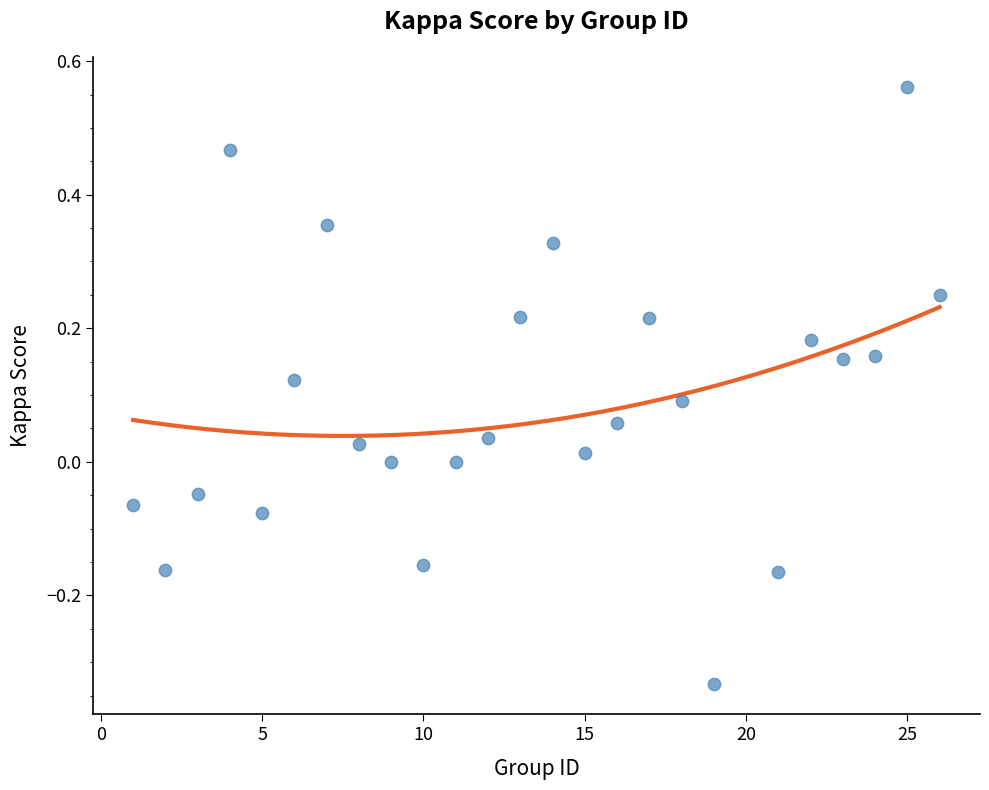

What is the range of X values (max minus min)?

25.0